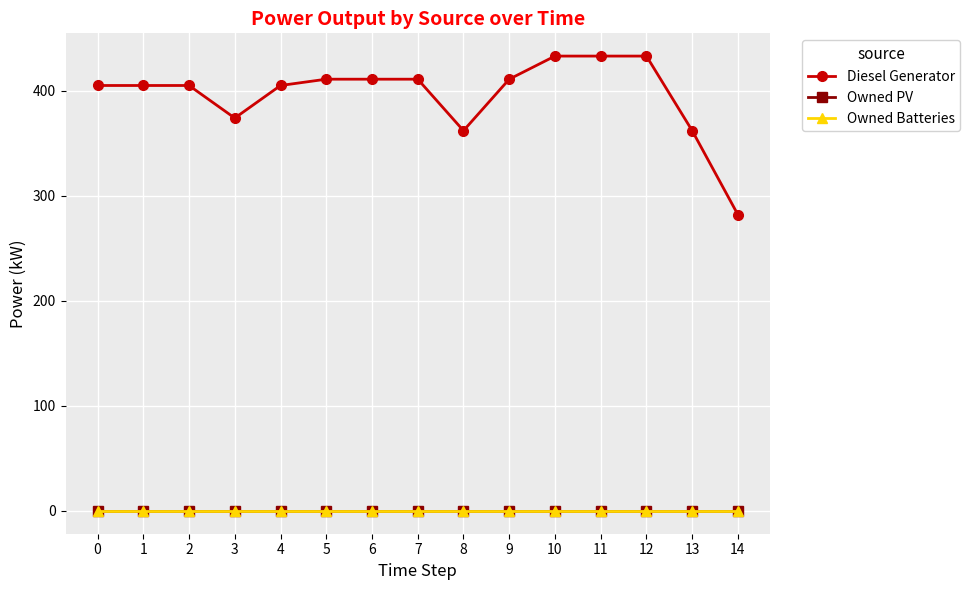

Does the chart have visible grid lines?

Yes